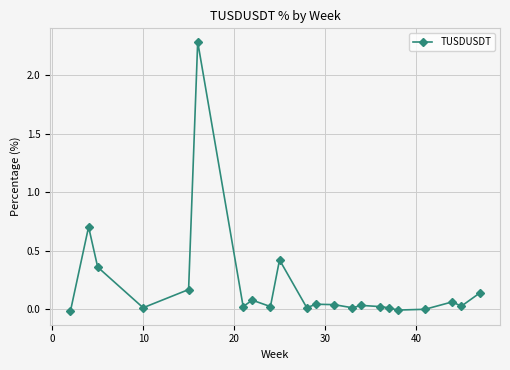

True or false: there are more than 0 points higher than both neighbors.

True